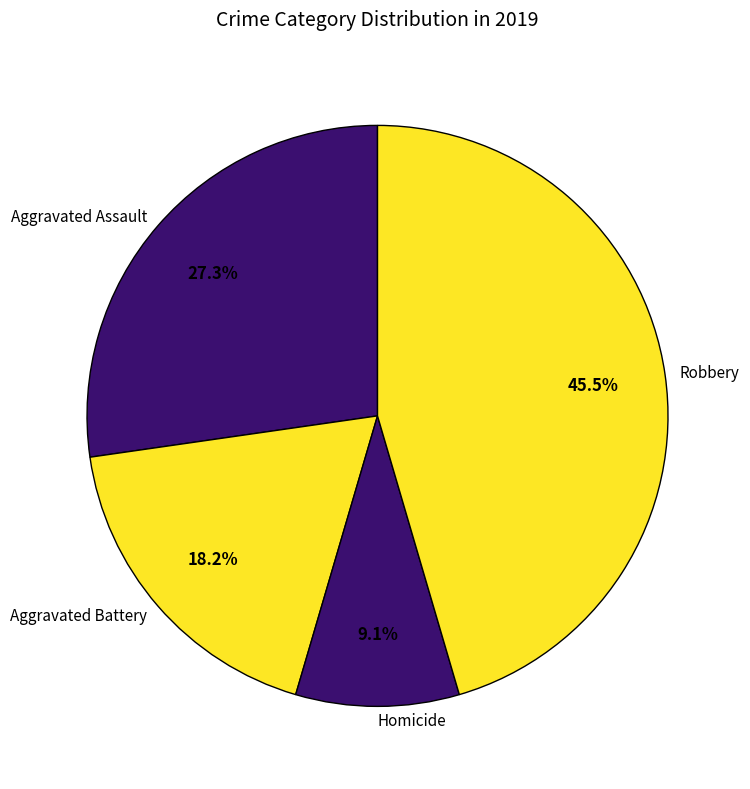

Which category has the smallest portion of the pie?

Homicide